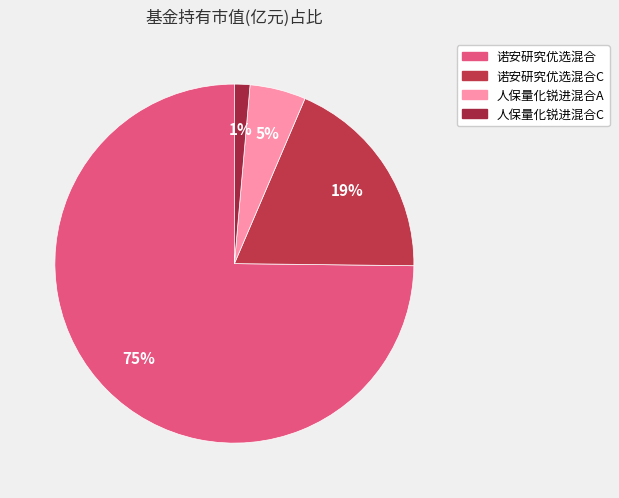

How many segments does this pie chart have?

4